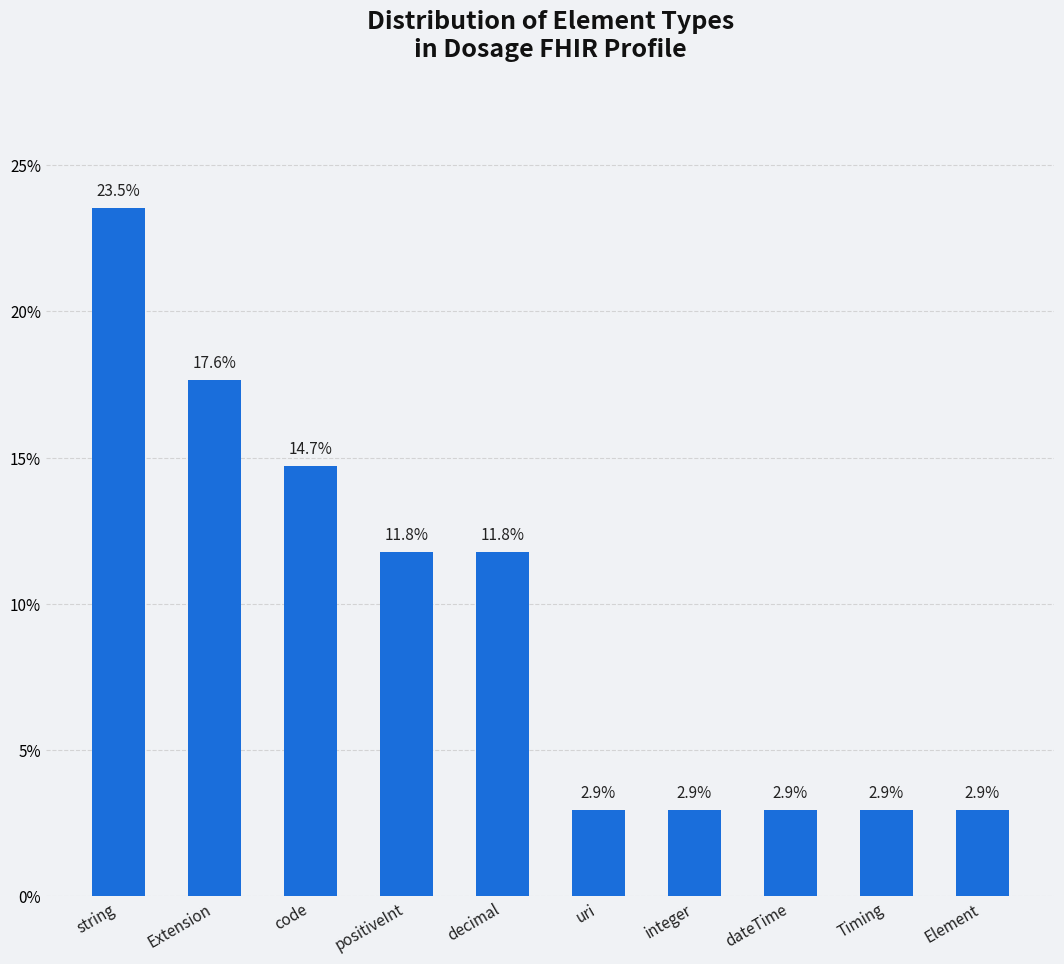

Reading left to right, transcribe all the data shown in this chart.

string=23.5	Extension=17.6	code=14.7	positiveInt=11.8	decimal=11.8	uri=2.9	integer=2.9	dateTime=2.9	Timing=2.9	Element=2.9